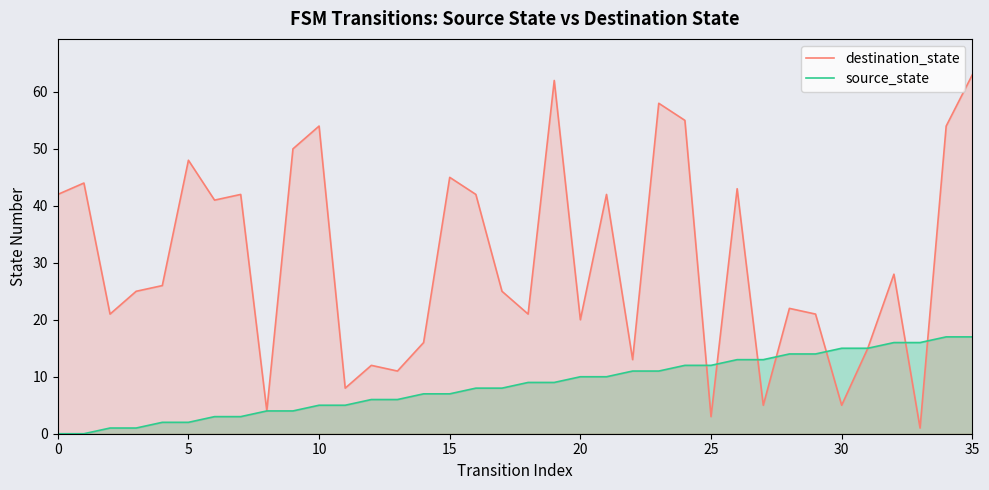

List the series in order of their overall mean, highest first.

destination_state, source_state